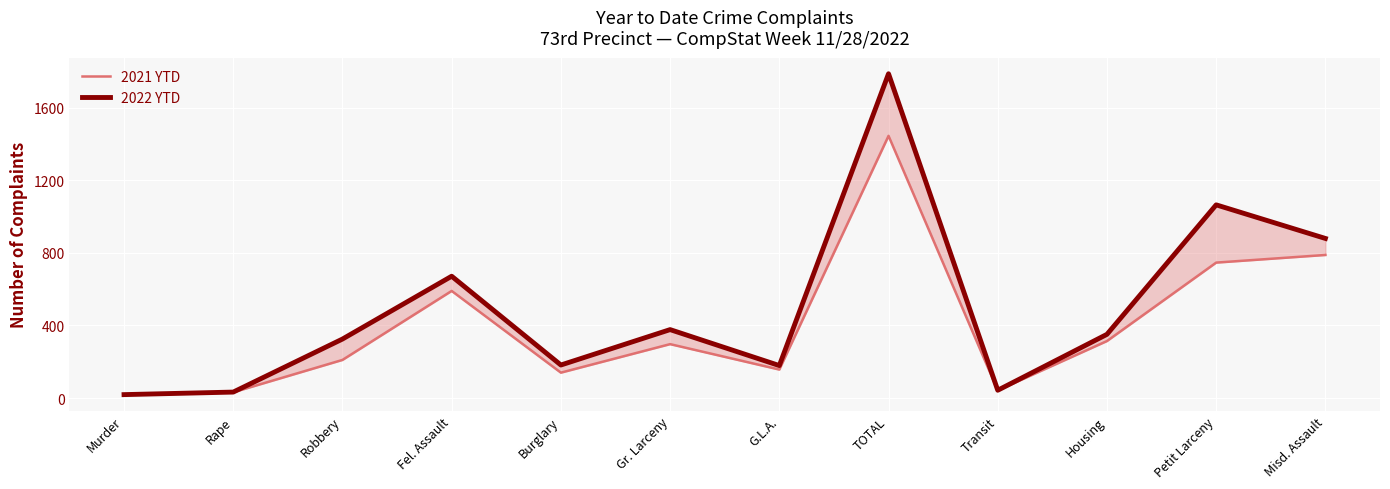

What is the difference between the maximum and minimum values in the 2022 YTD series?

1767